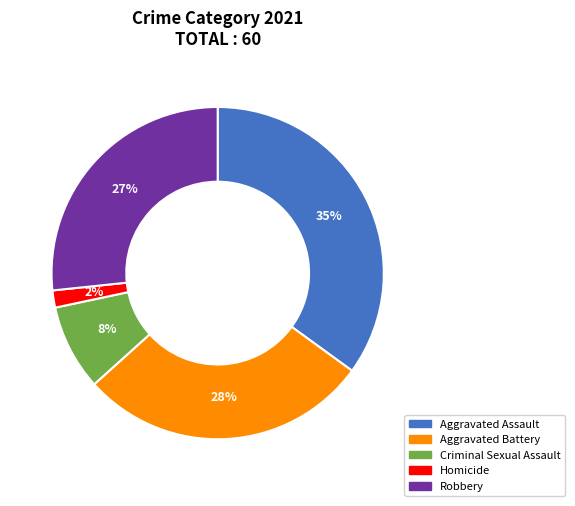

Is the sum of Aggravated Battery and Robbery greater than half?

Yes